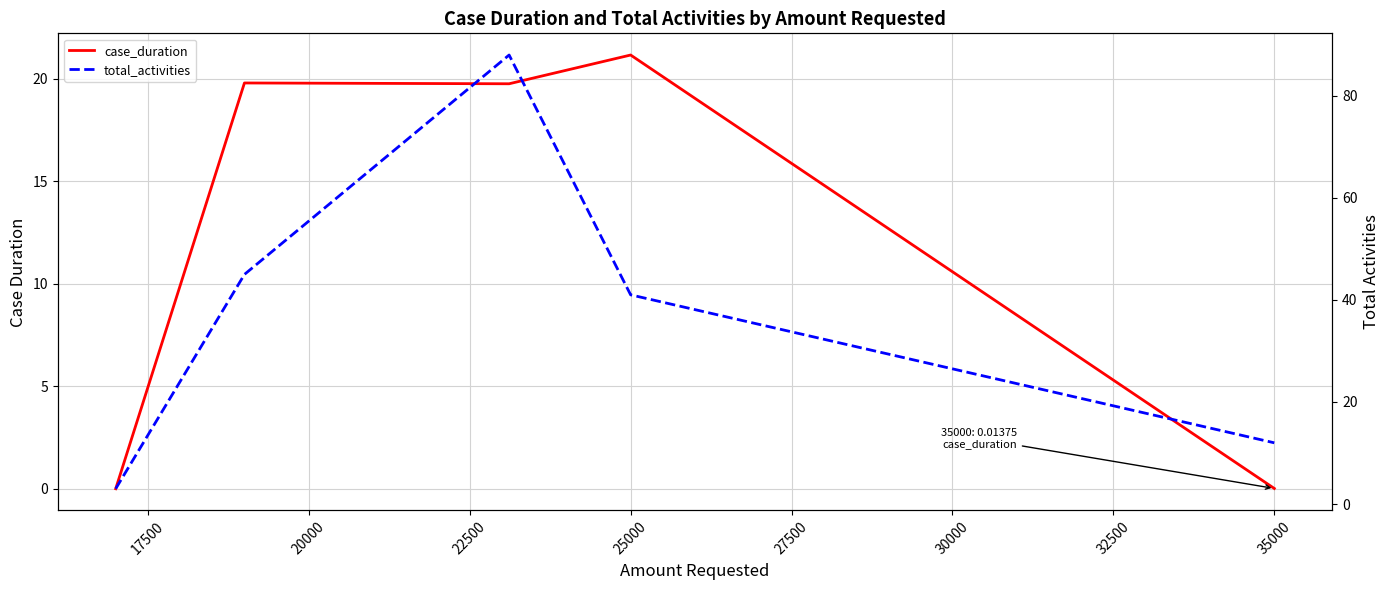

Is it true that case_duration equals 31.3 at 20000?

False